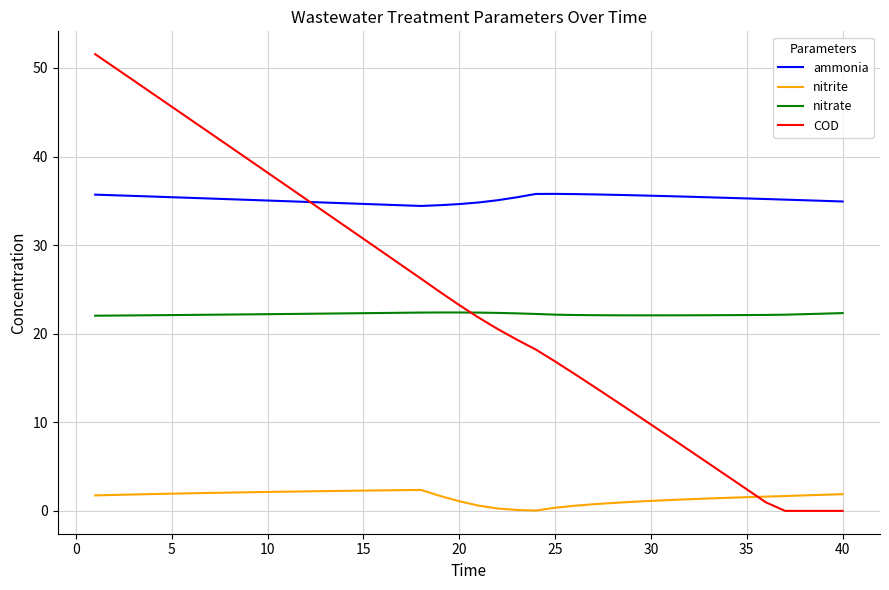

What is the maximum value for ammonia?

35.8